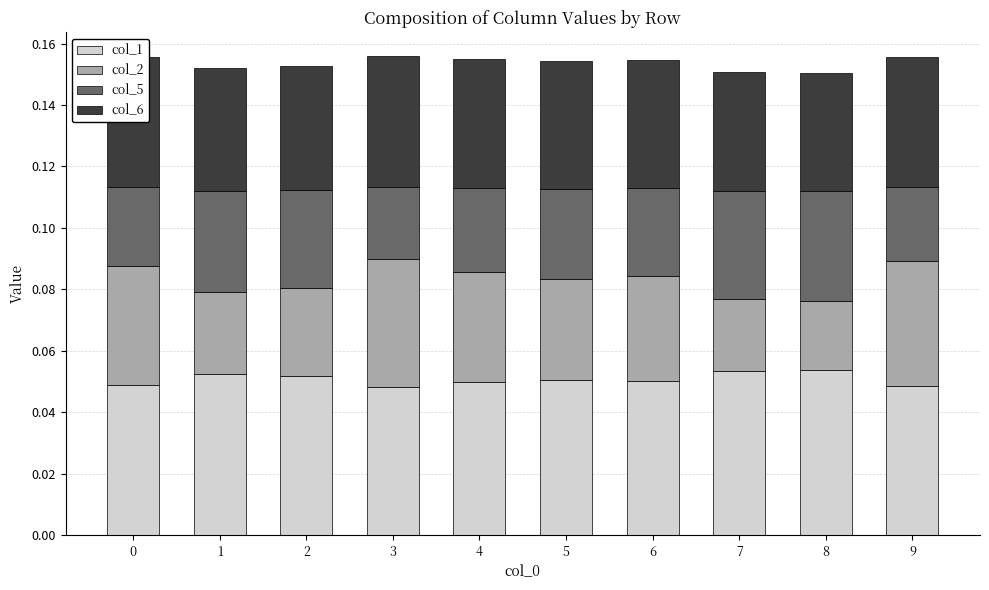

The value of col_6 at 9 is 0.0. True or false?

True